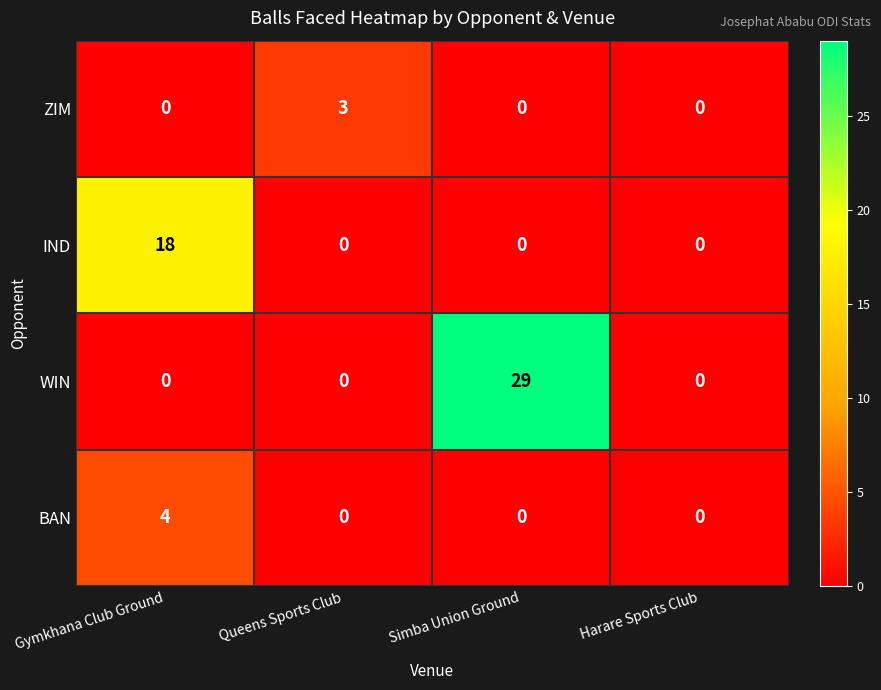

Between Gymkhana Club Ground and Harare Sports Club, which series saw the biggest shift?

IND